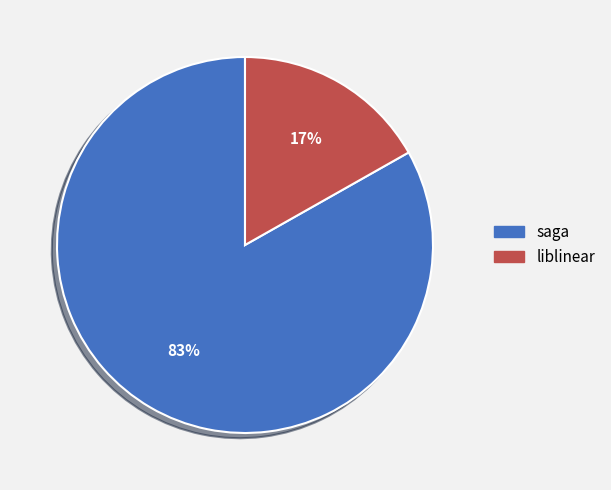

Is there any slice that represents more than half of the pie?

Yes